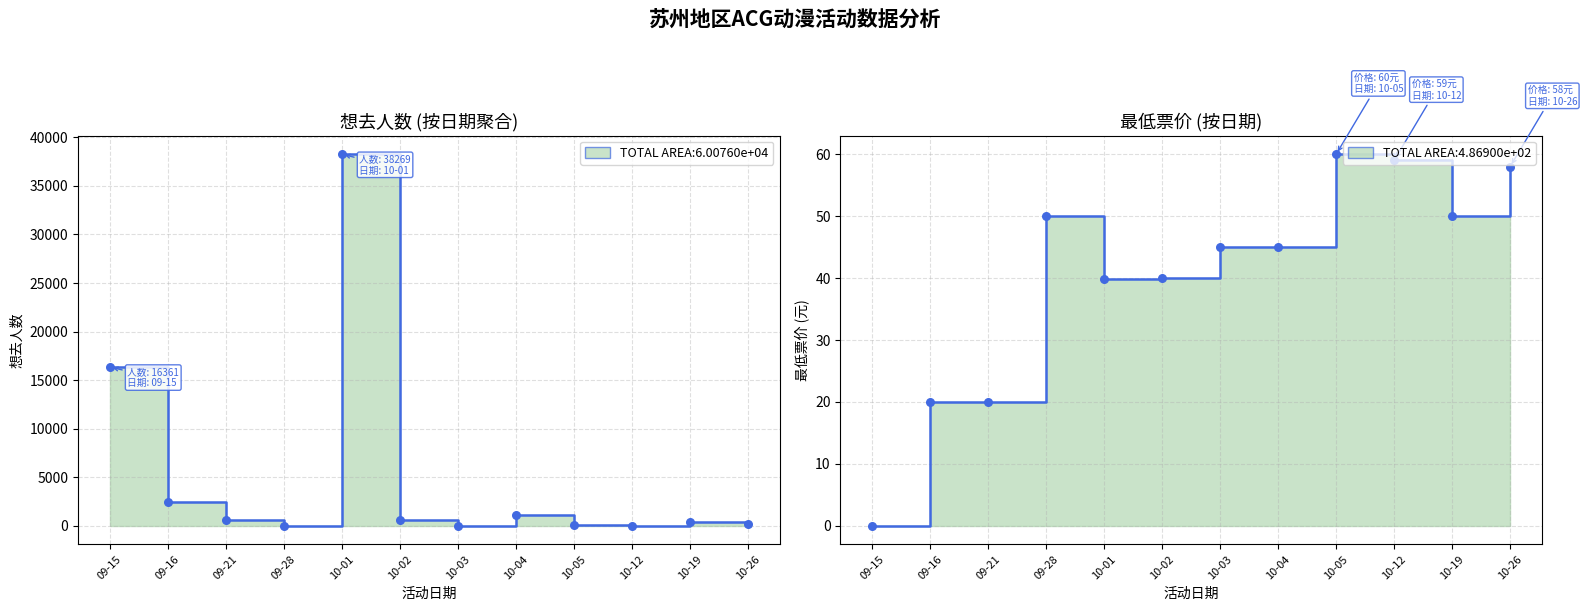

Which series reaches the minimum Y coordinate?

最低票价